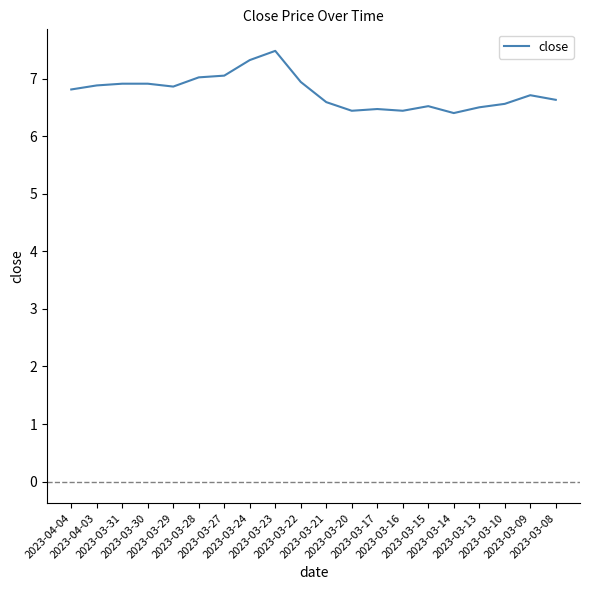

What is the maximum value shown in the chart?

7.5